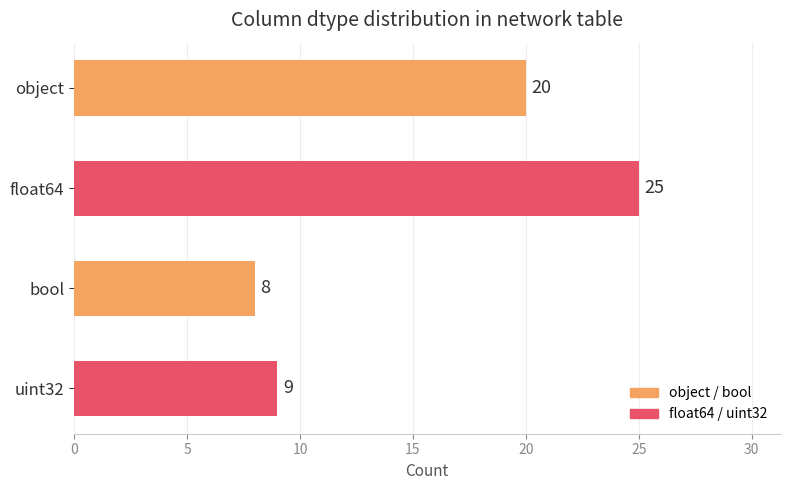

Are the bars grouped side by side (vs. stacked)?

No